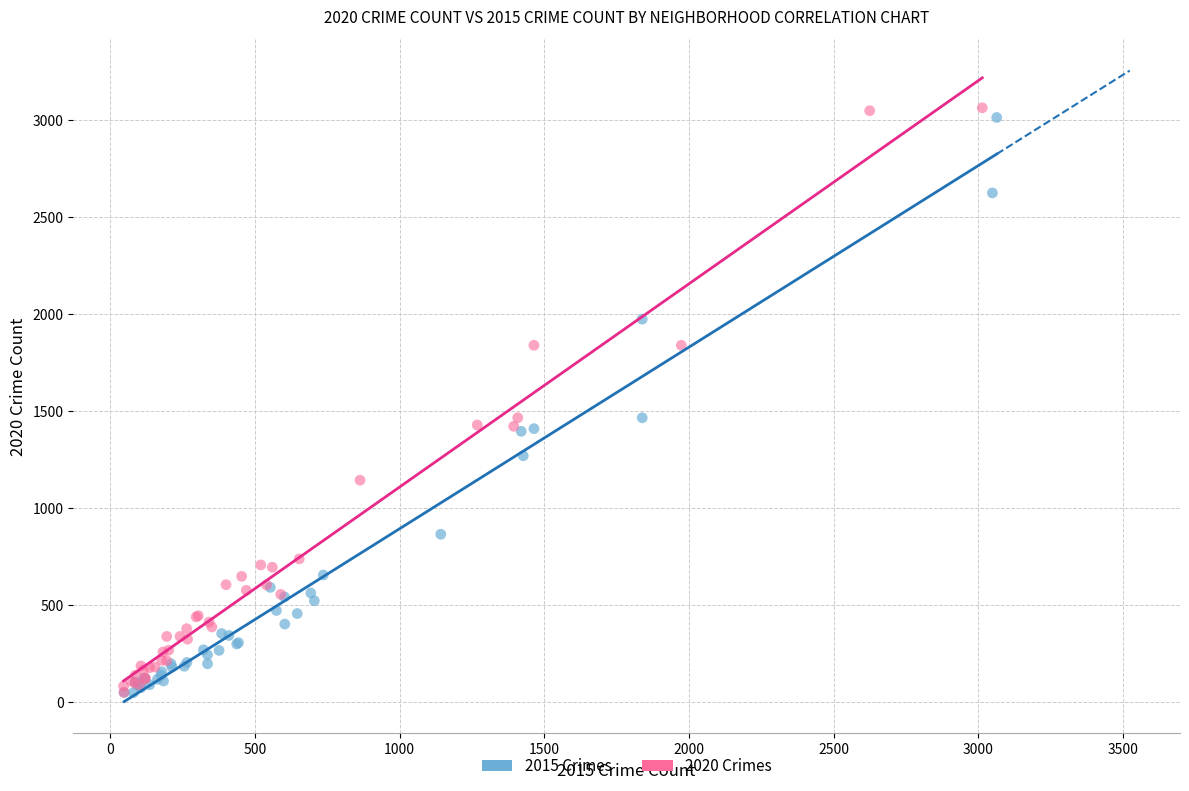

Which series has the largest Y range (max minus min)?

2020 Crimes